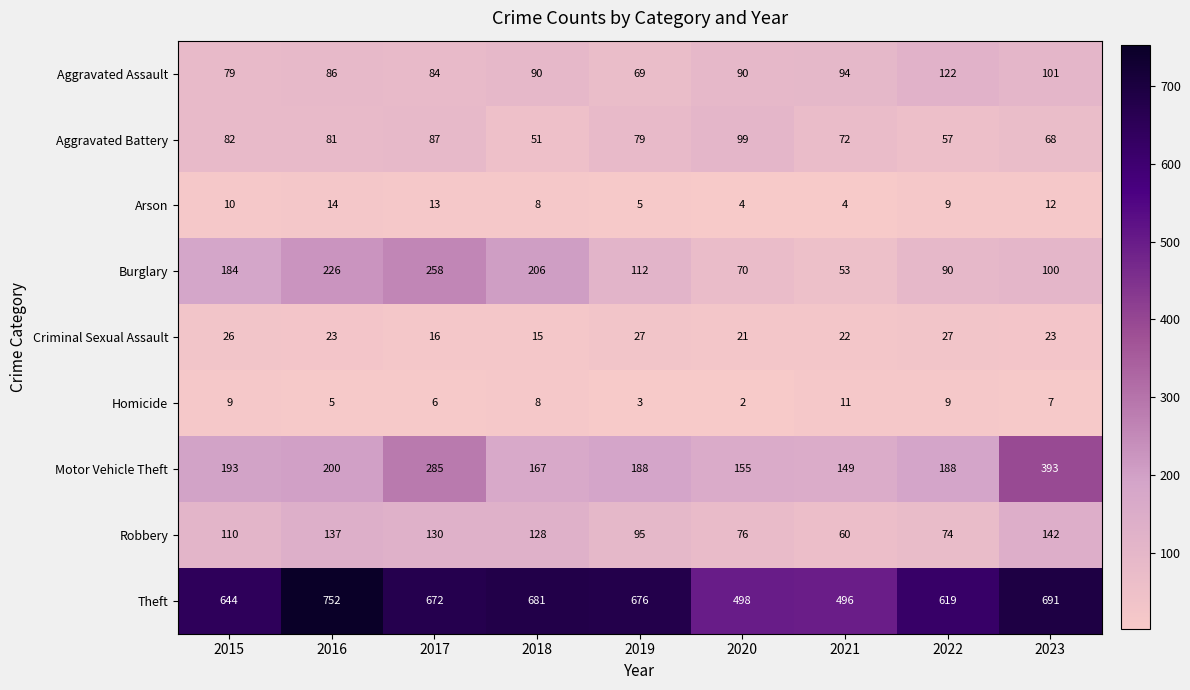

What is the sum of the Homicide values at 2018 and 2015?

17